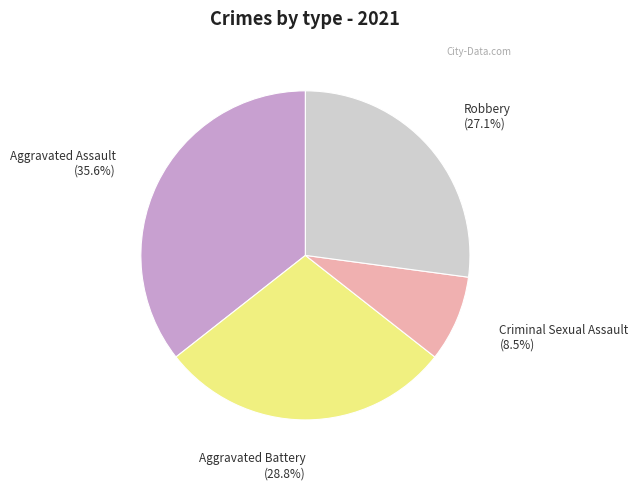

Is there a majority slice in this chart?

No